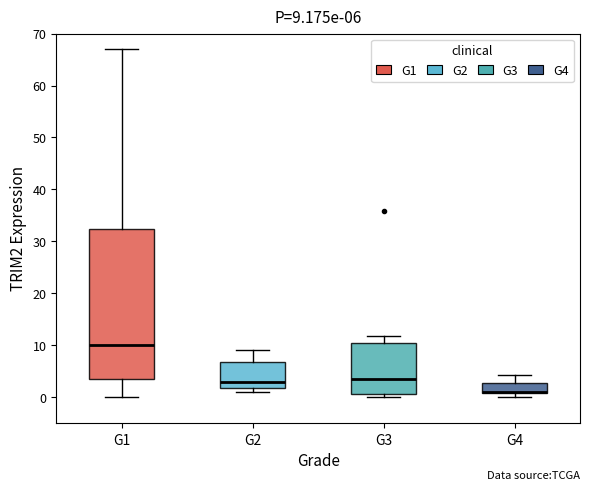

Which box is the tallest, from its lower edge to its upper edge?

G1